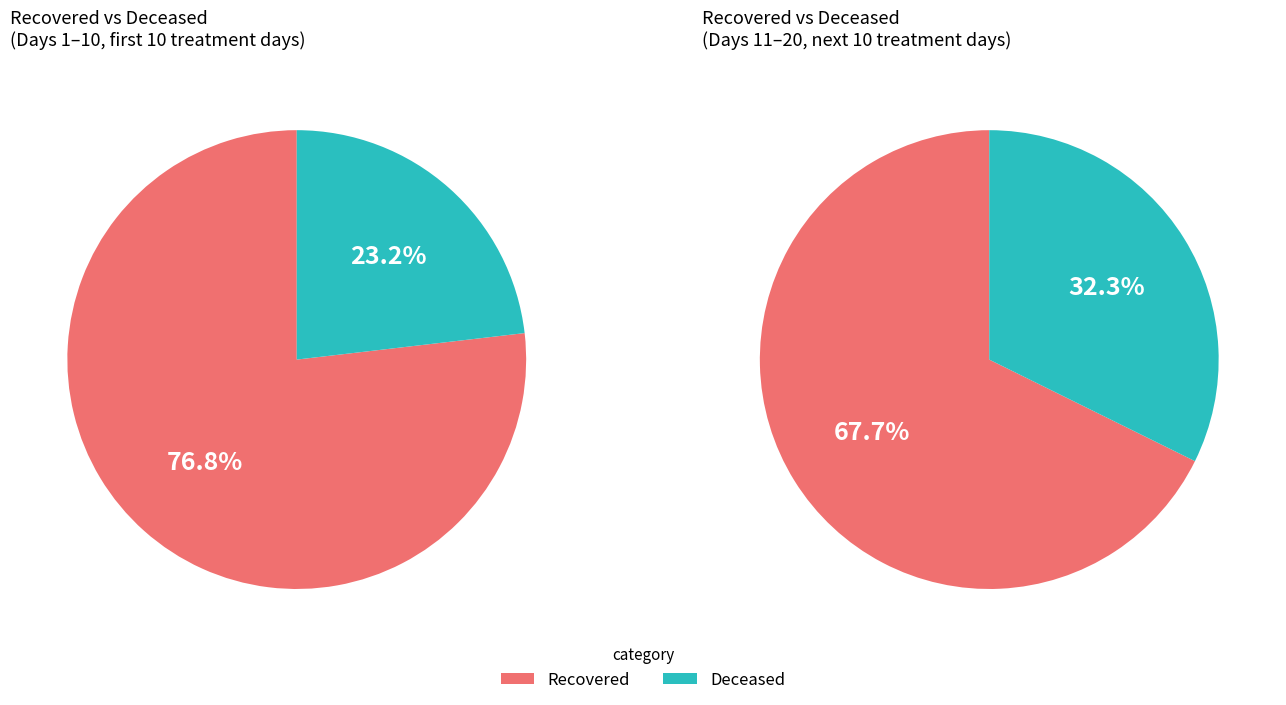

How many slices are in this pie chart?

2